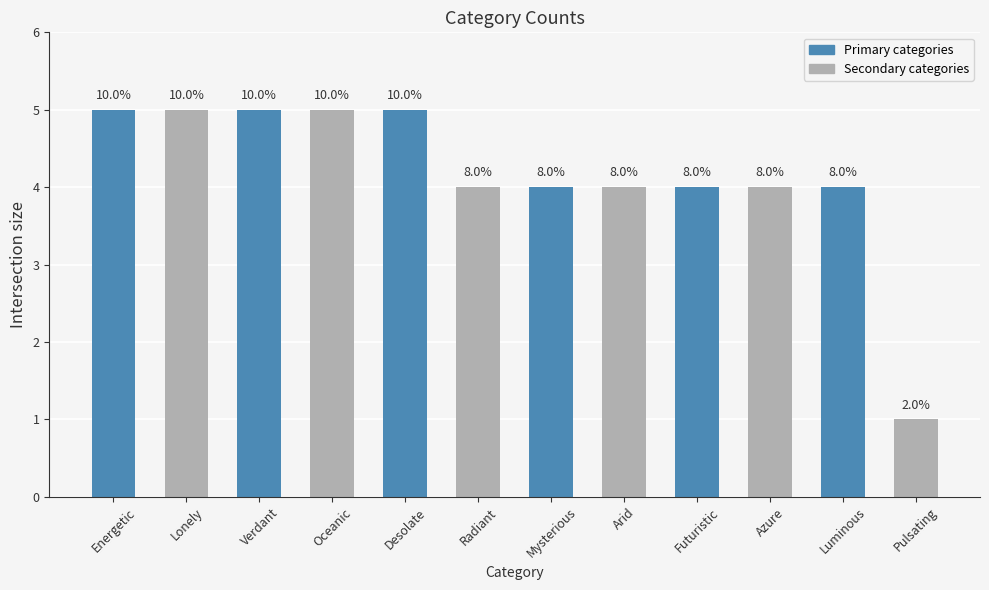

What is the greatest value displayed?

5